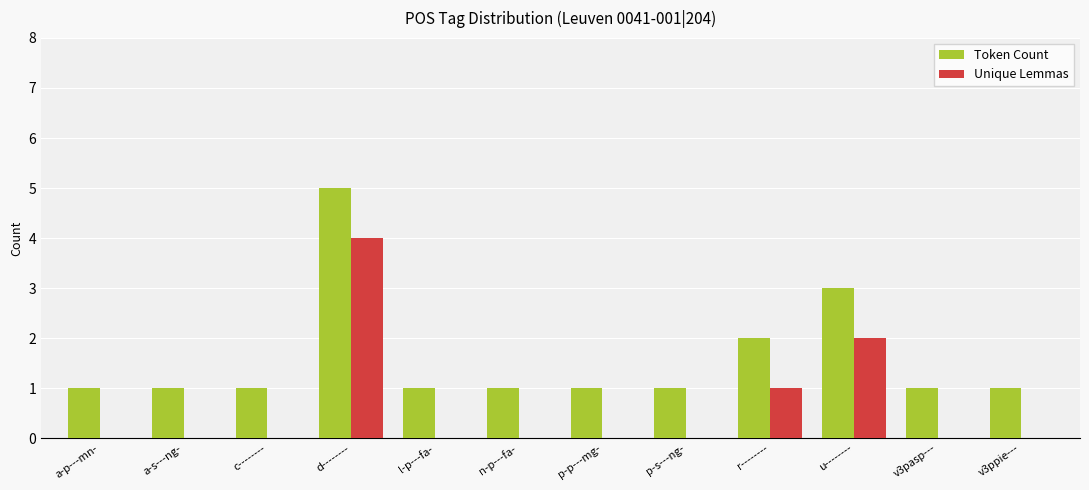

The Token Count series shows 1 at l-p---fa-. True or false?

True